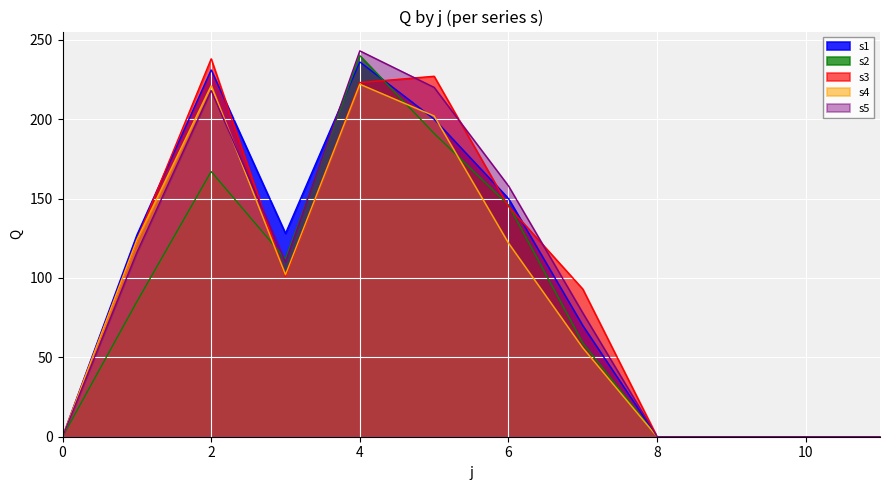

How many values in the s1 series exceed 127?

5